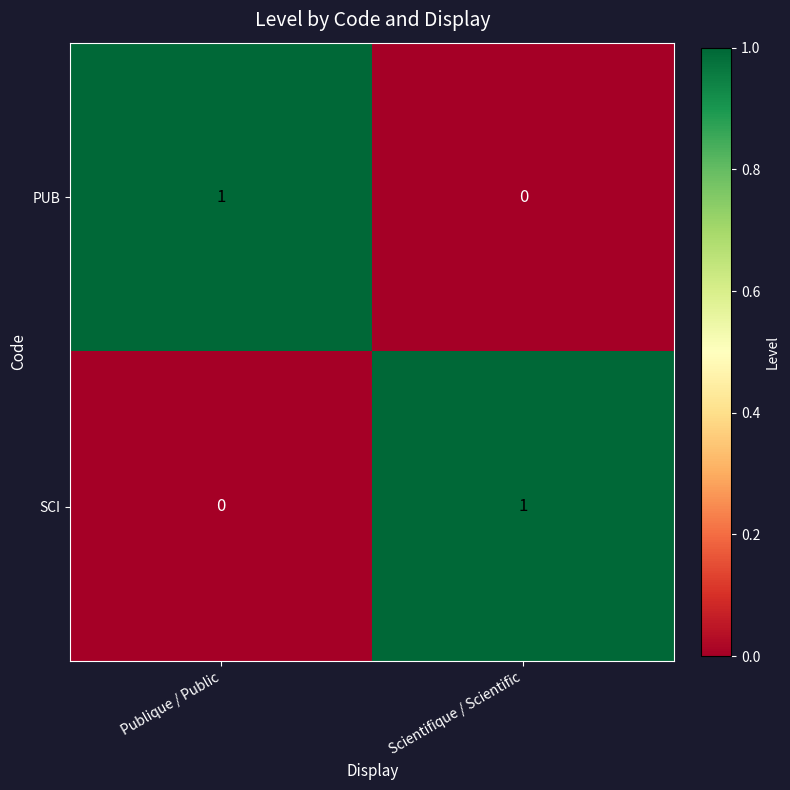

Rank the series at Publique / Public from lowest to highest value.

SCI, PUB